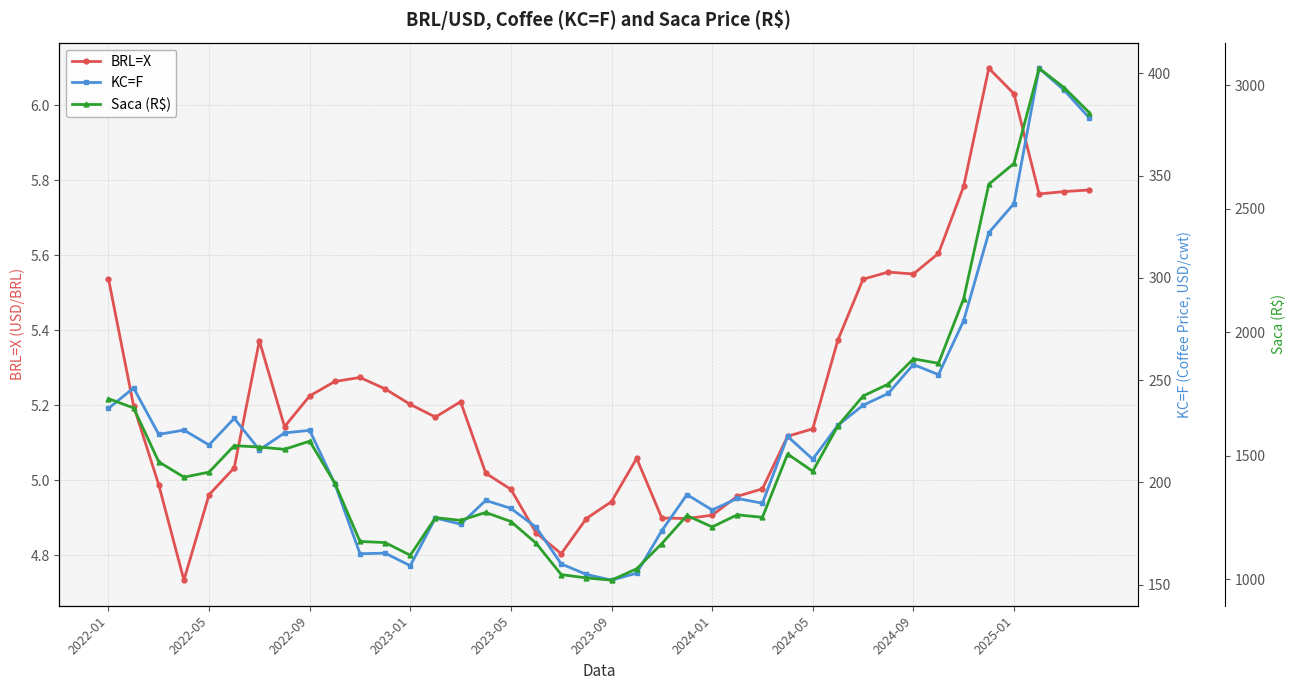

Which has a higher value, 2022-01 or 22?

2022-01